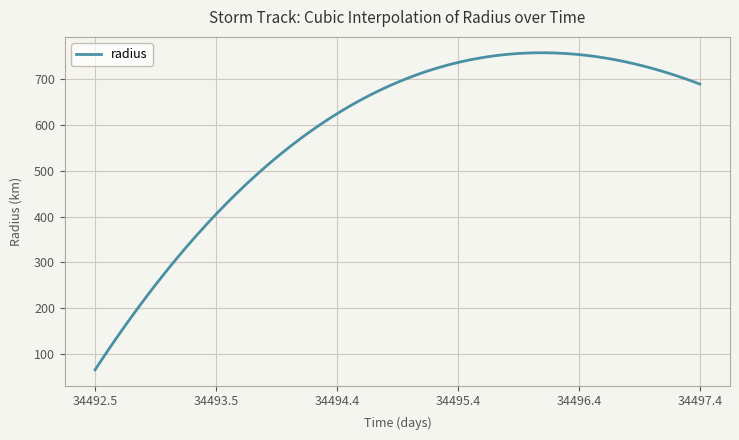

What is the minimum value shown in the chart?

65.1